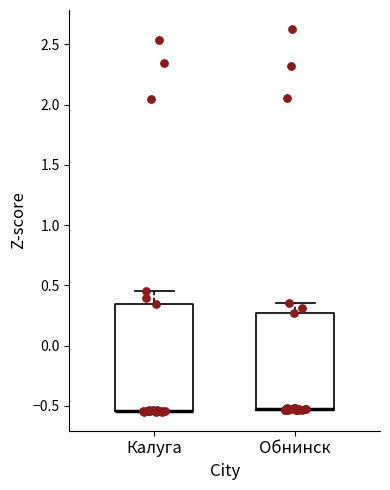

Where does the upper whisker of the box for Калуга end on the y-axis? The values are not printed on the chart, so give them approximately, as read against the axis.

0.45